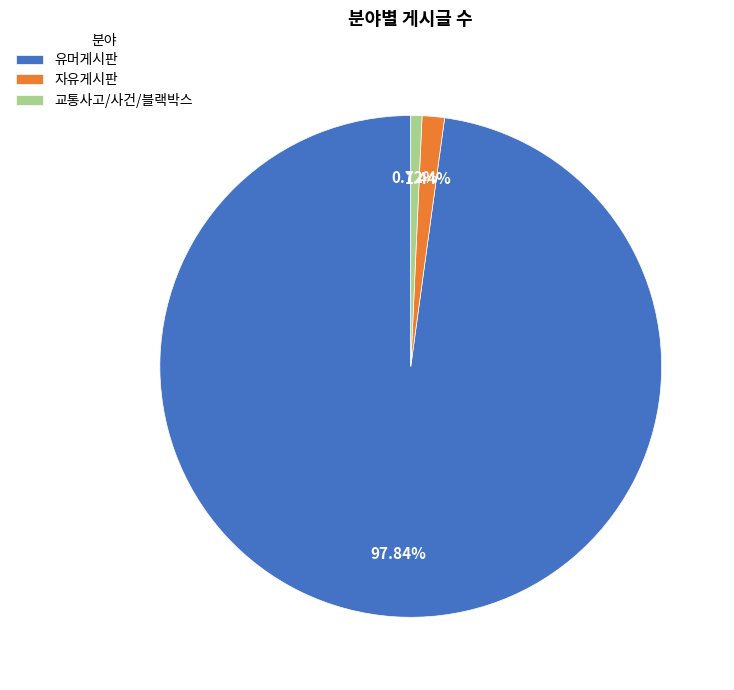

Which has a higher value, 유머게시판 or 교통사고/사건/블랙박스?

유머게시판